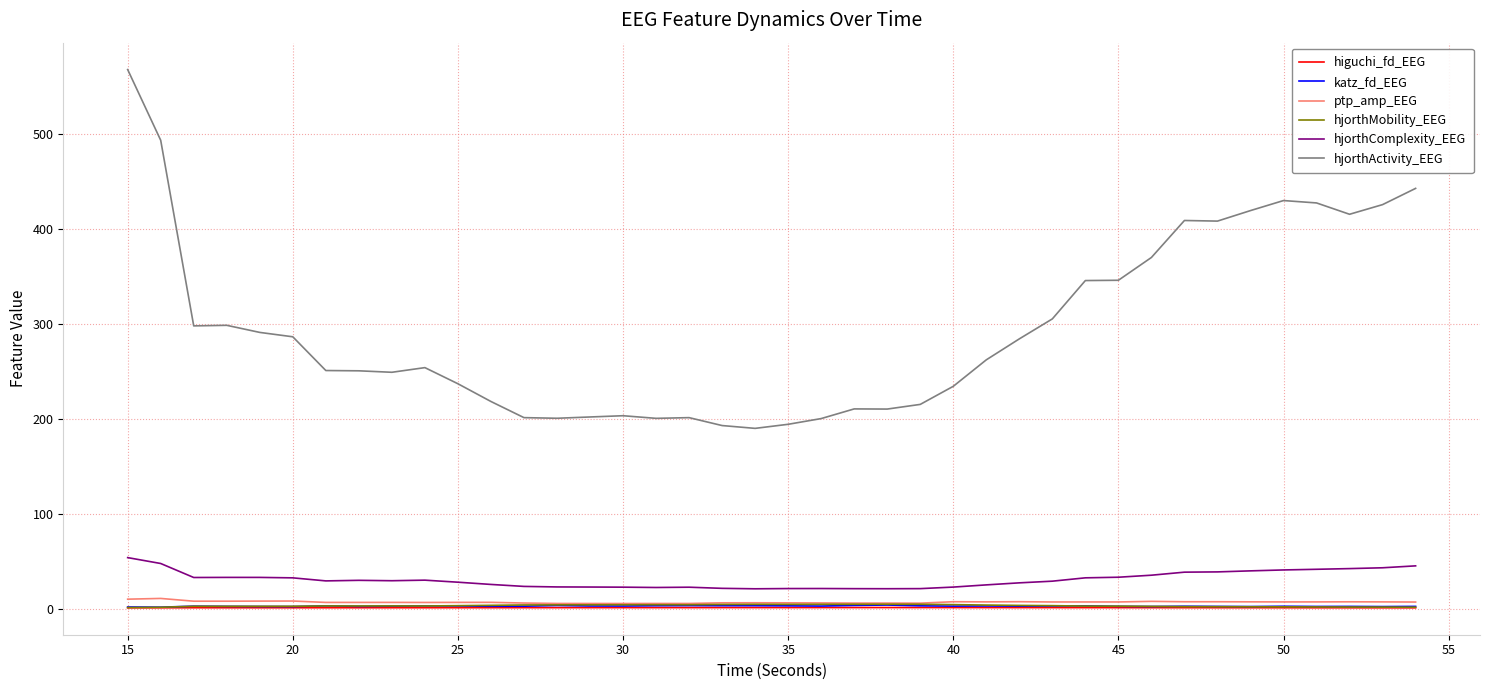

True or false: hjorthActivity_EEG and ptp_amp_EEG intersect in this chart.

False